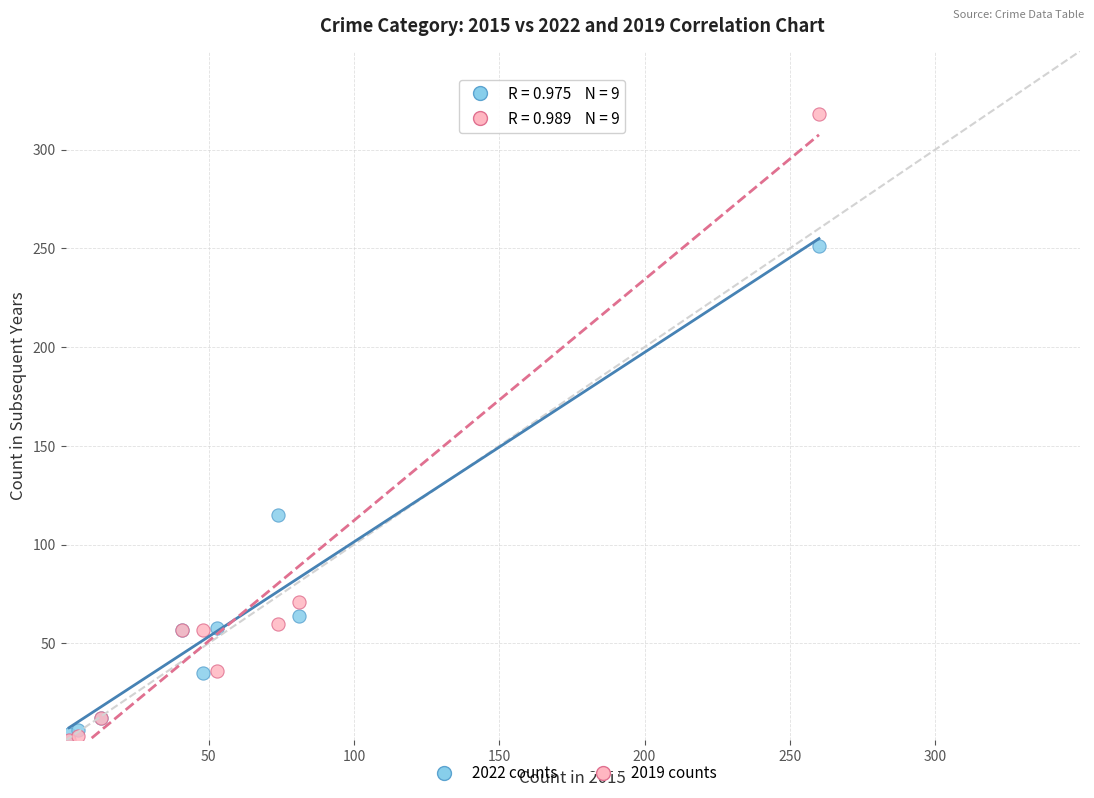

In the 2019 counts series, what Y value is closest to 159?

71